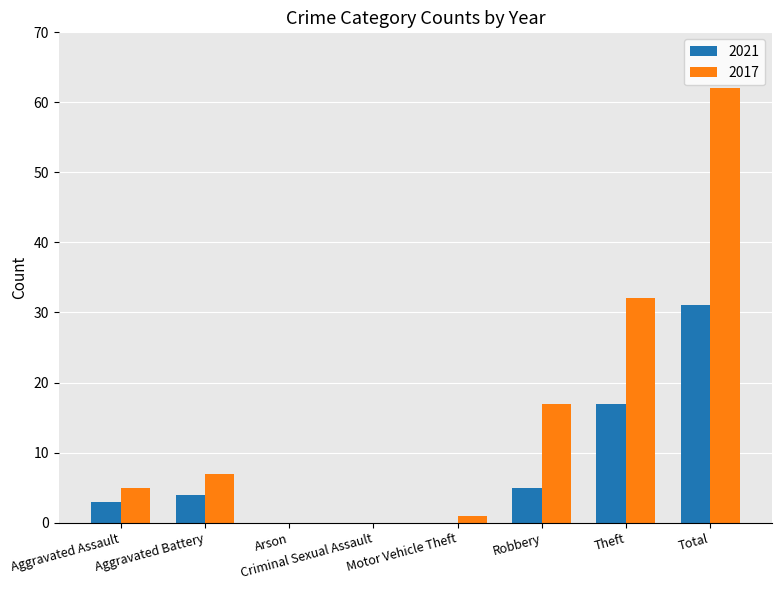

How many distinct data groups are displayed?

2